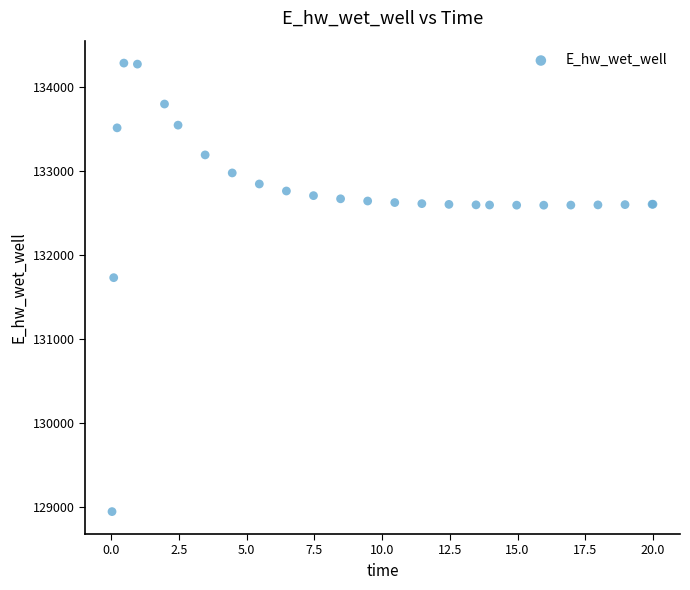

What Y value in the scatter plot is closest to 131613?

131728.4